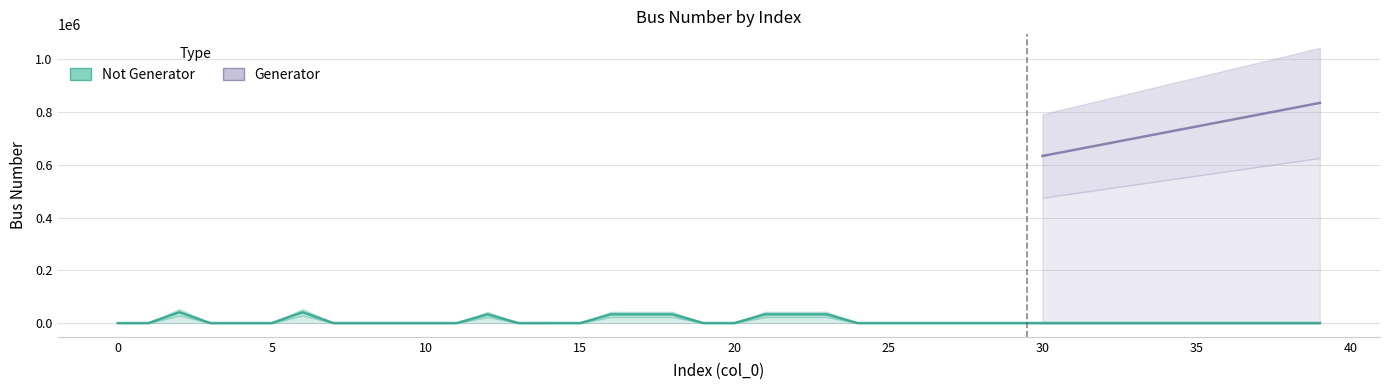

Where is the first local minimum?

10